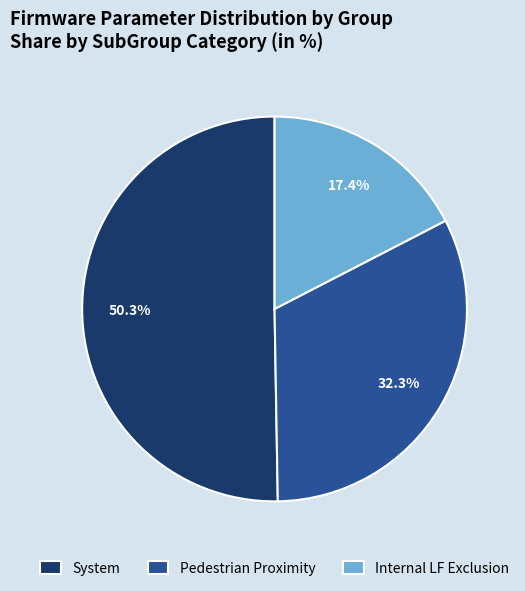

What is the smallest slice in the pie chart?

Internal LF Exclusion